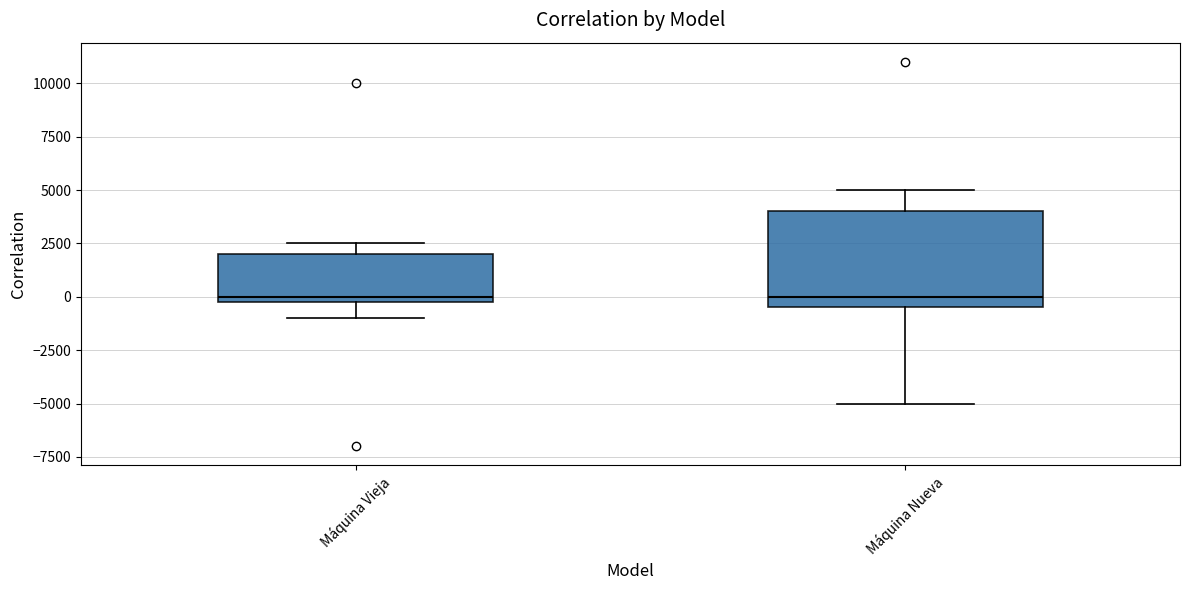

Where does the lower whisker of the box for Máquina Vieja end on the y-axis? The values are not printed on the chart, so give them approximately, as read against the axis.

-1000